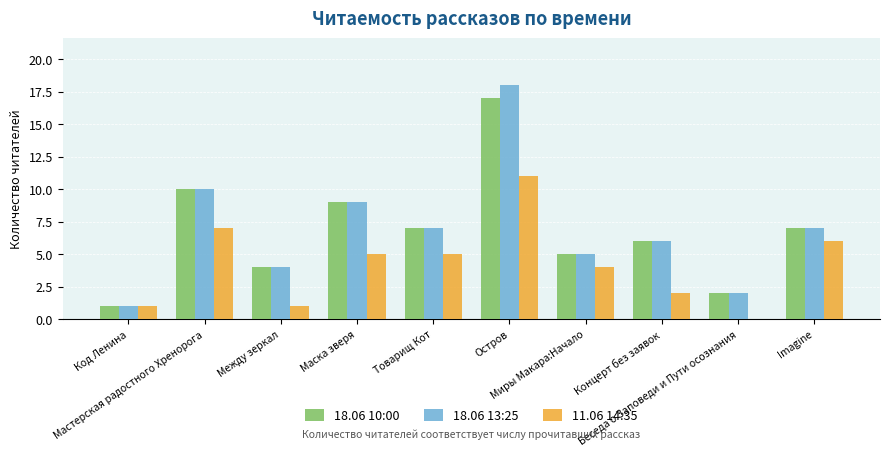

The 11.06 14:35 series shows 2 at Imagine. True or false?

False